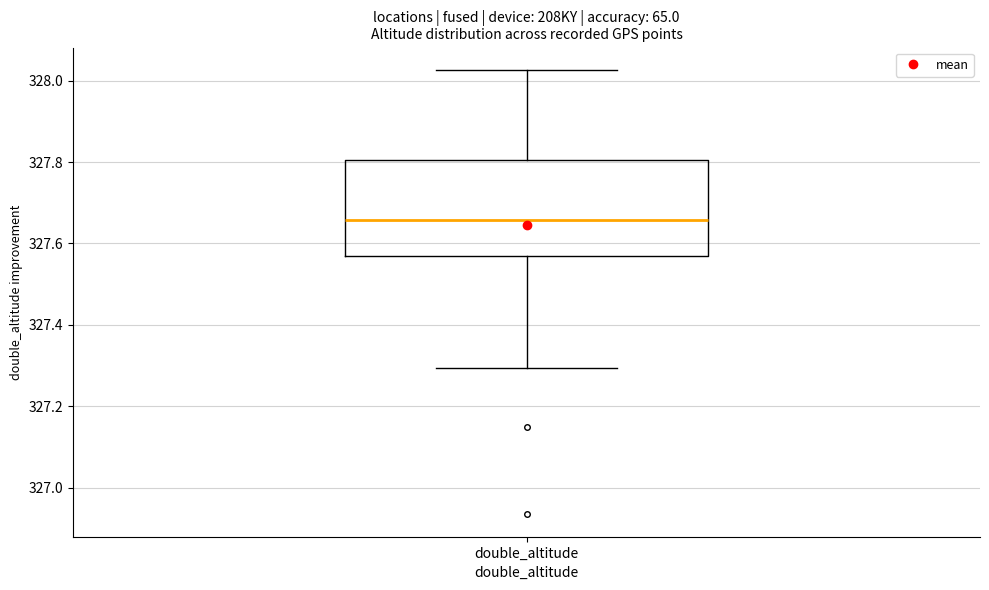

Where does the upper whisker of the box for double_altitude end on the y-axis? The values are not printed on the chart, so give them approximately, as read against the axis.

328.02